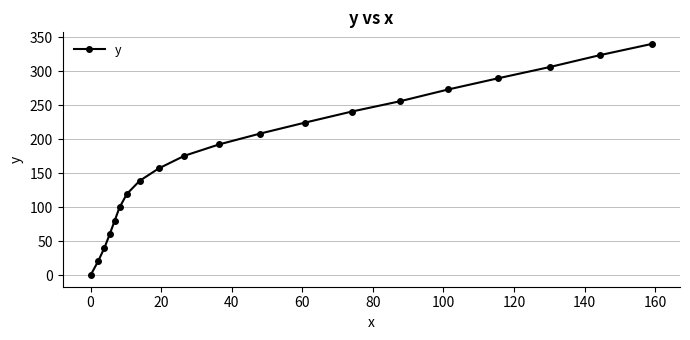

What is the value of the 18th point from the left?

306.2